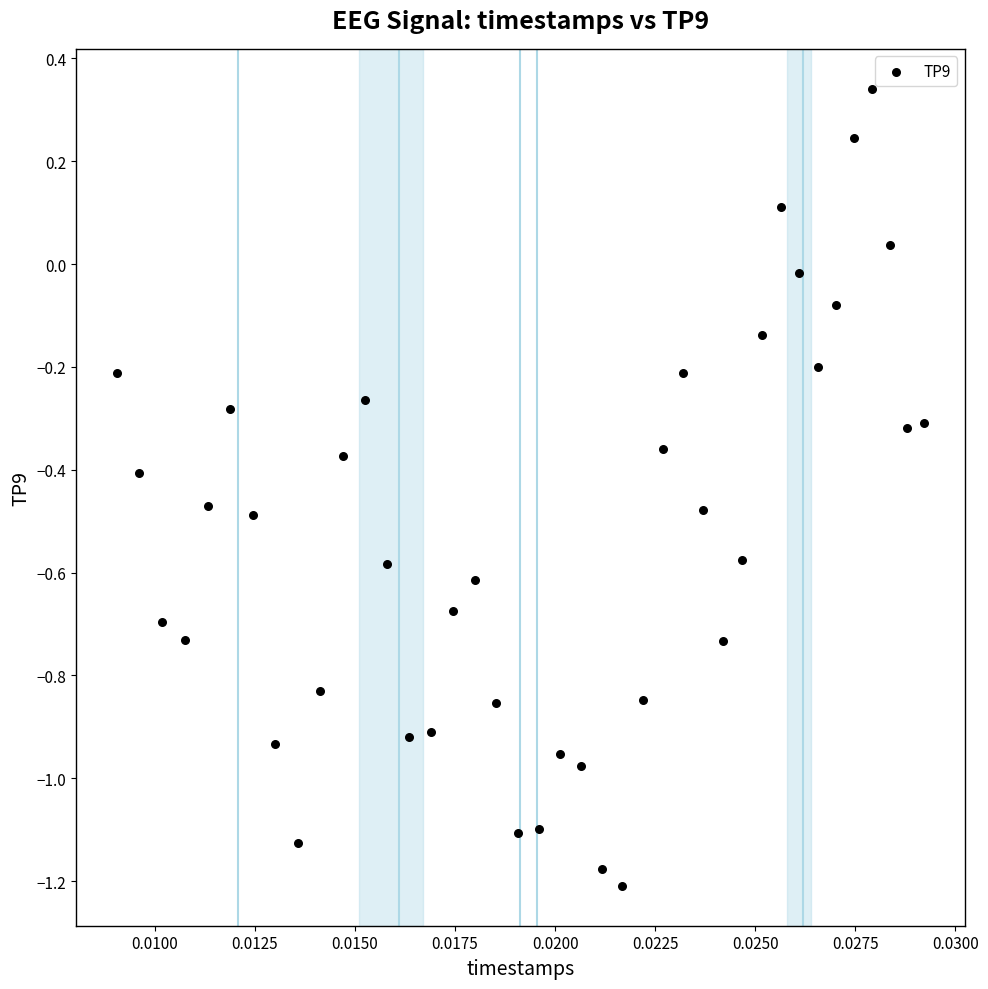

What is the range of Y values (max minus min)?

1.6